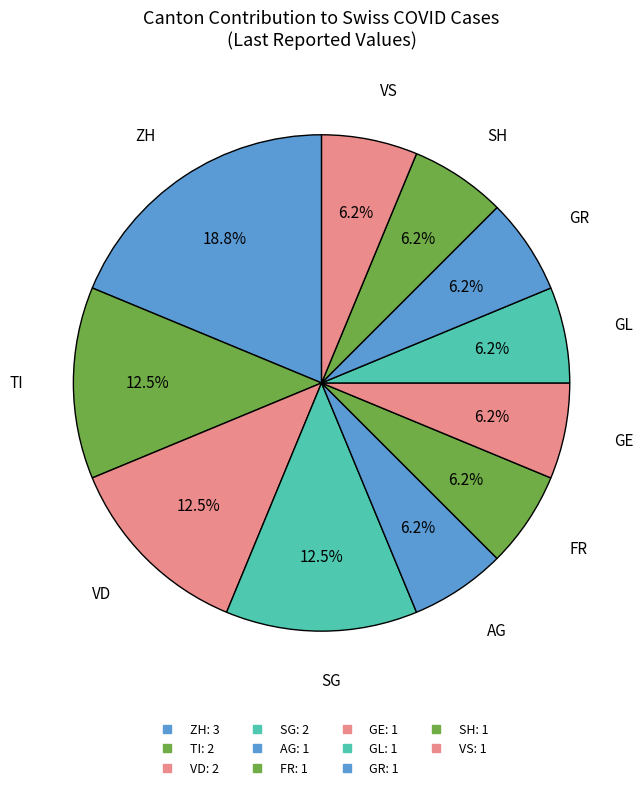

What is the smallest slice in the pie chart?

AG